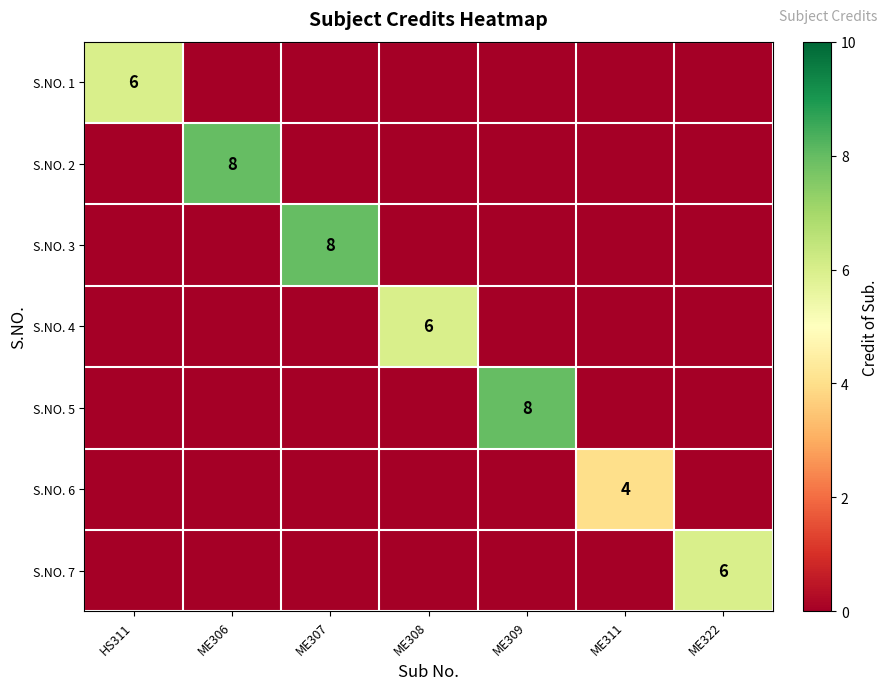

The S.NO. 6 series shows 4 at ME311. True or false?

True